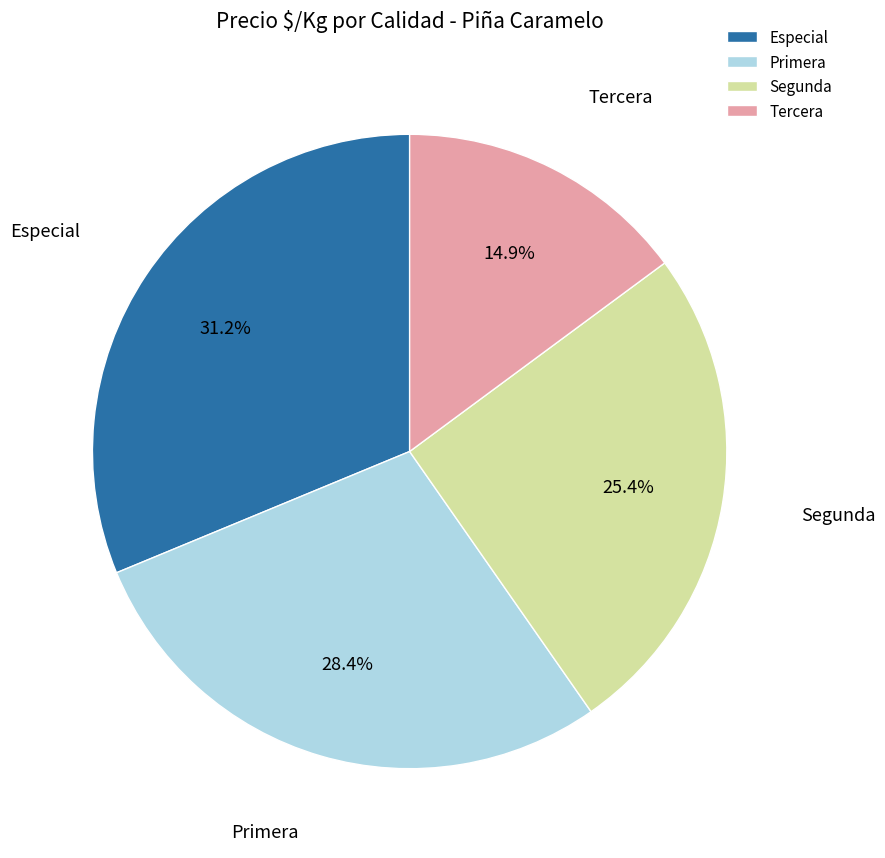

Which category has the smallest portion of the pie?

Tercera